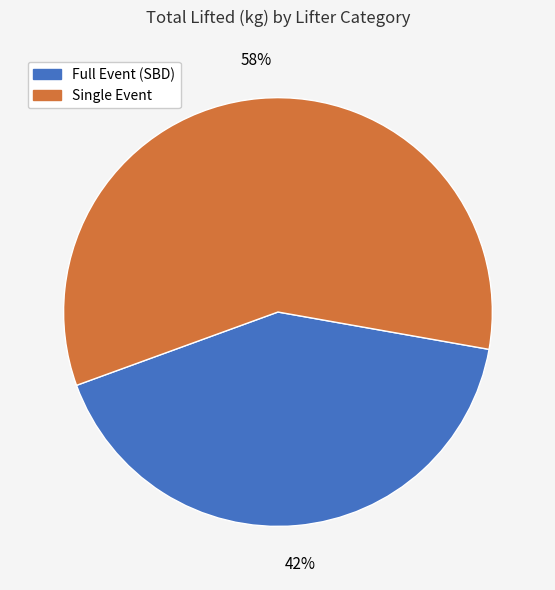

To the nearest percent, what portion does Single Event represent?

58%